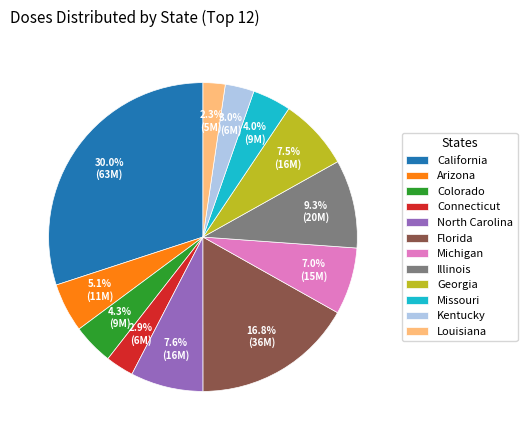

Which category has the biggest portion of the pie?

California